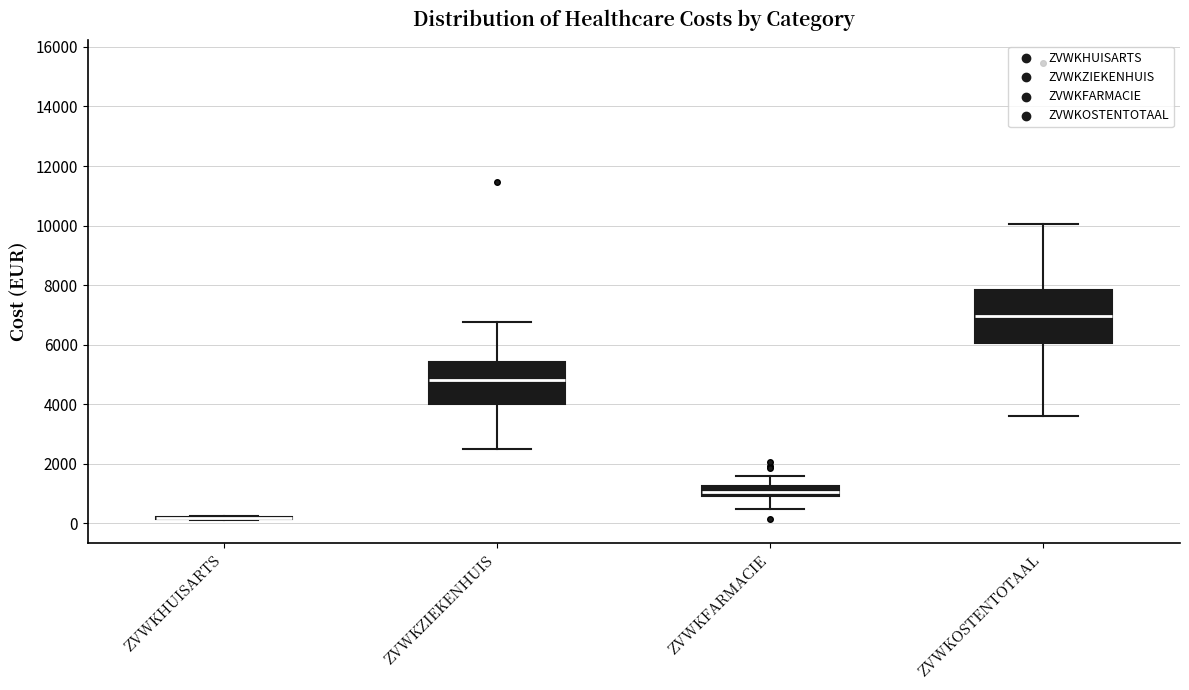

Where does the upper whisker of the box for ZVWKZIEKENHUIS end on the y-axis? The values are not printed on the chart, so give them approximately, as read against the axis.

6800